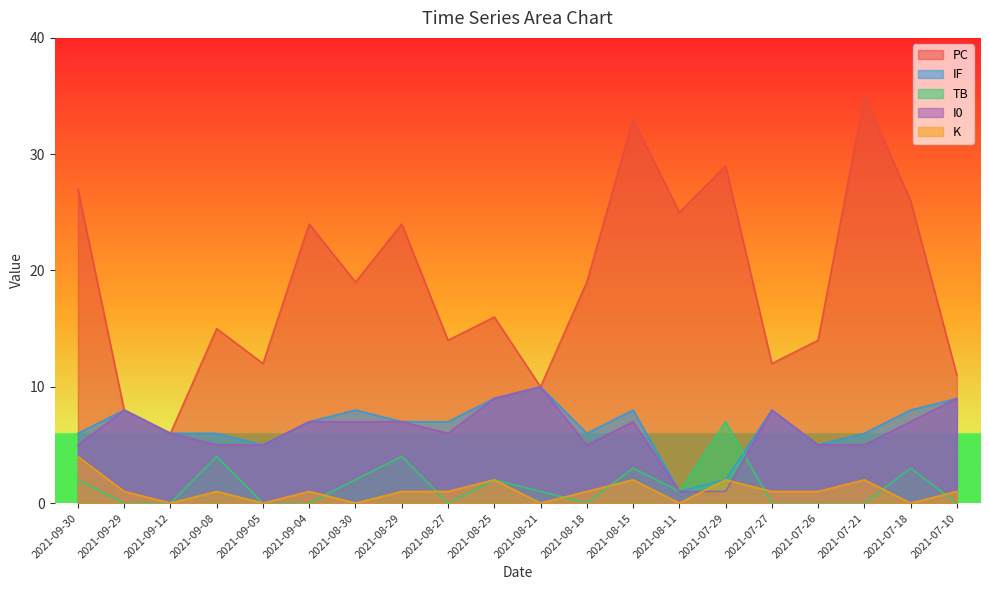

What is the total value across all series at 2021-07-18?

44